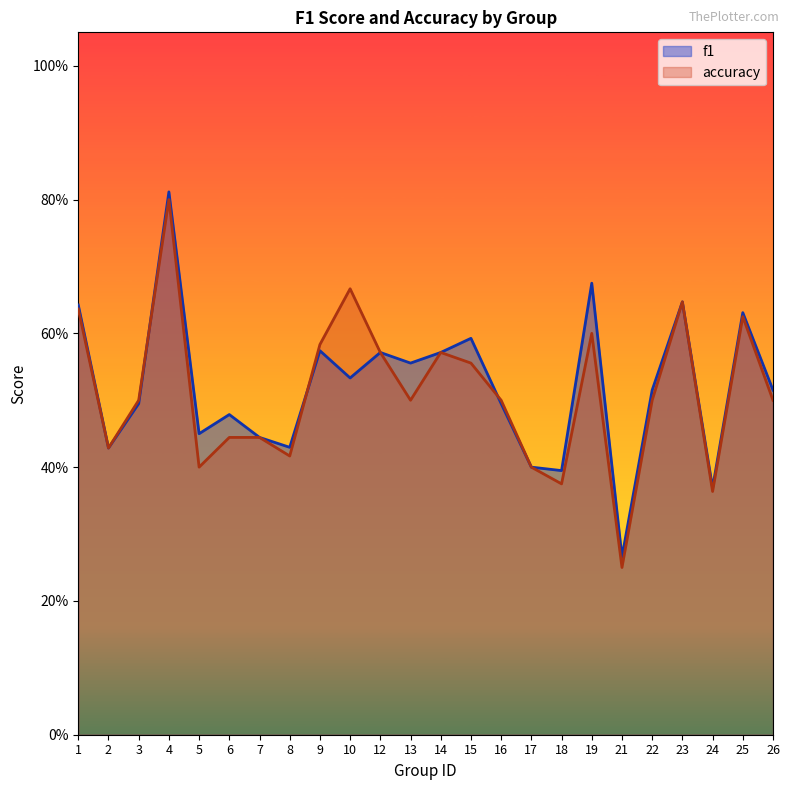

What is the total value across all series at 5?

0.9